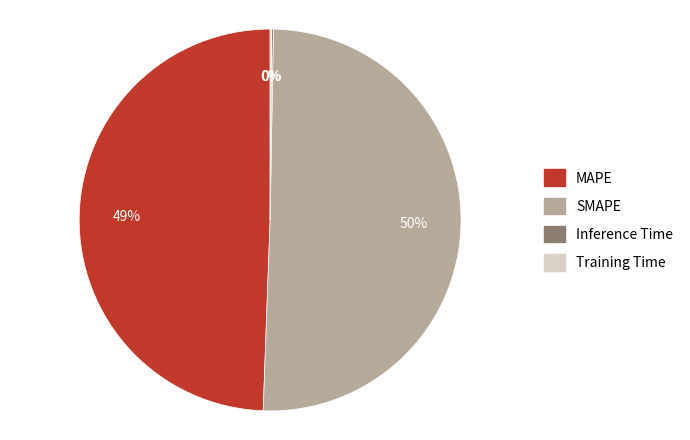

Between SMAPE and MAPE, which is larger?

SMAPE